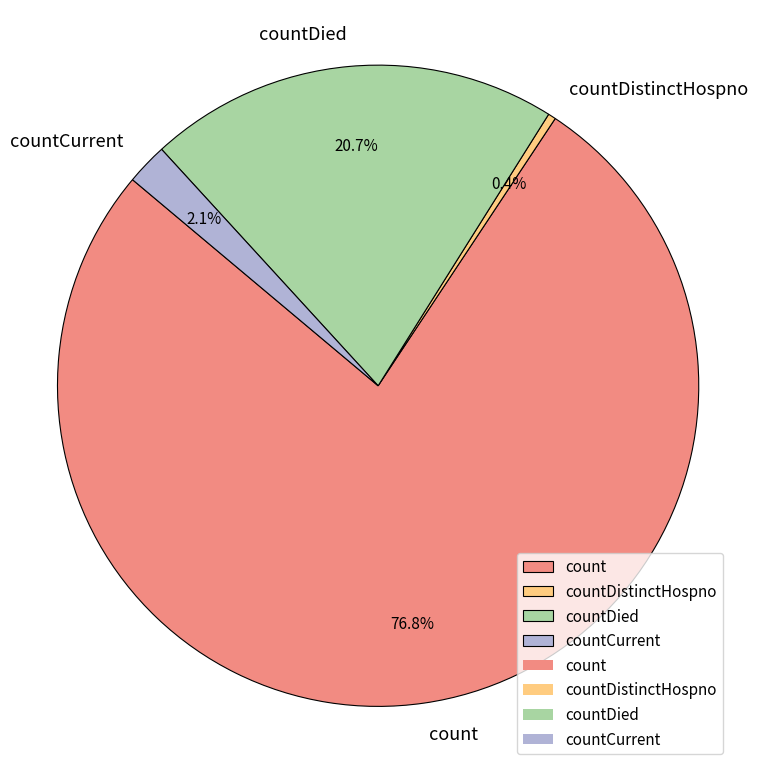

To the nearest percent, what is the difference between the countCurrent and count slice percentages?

75%